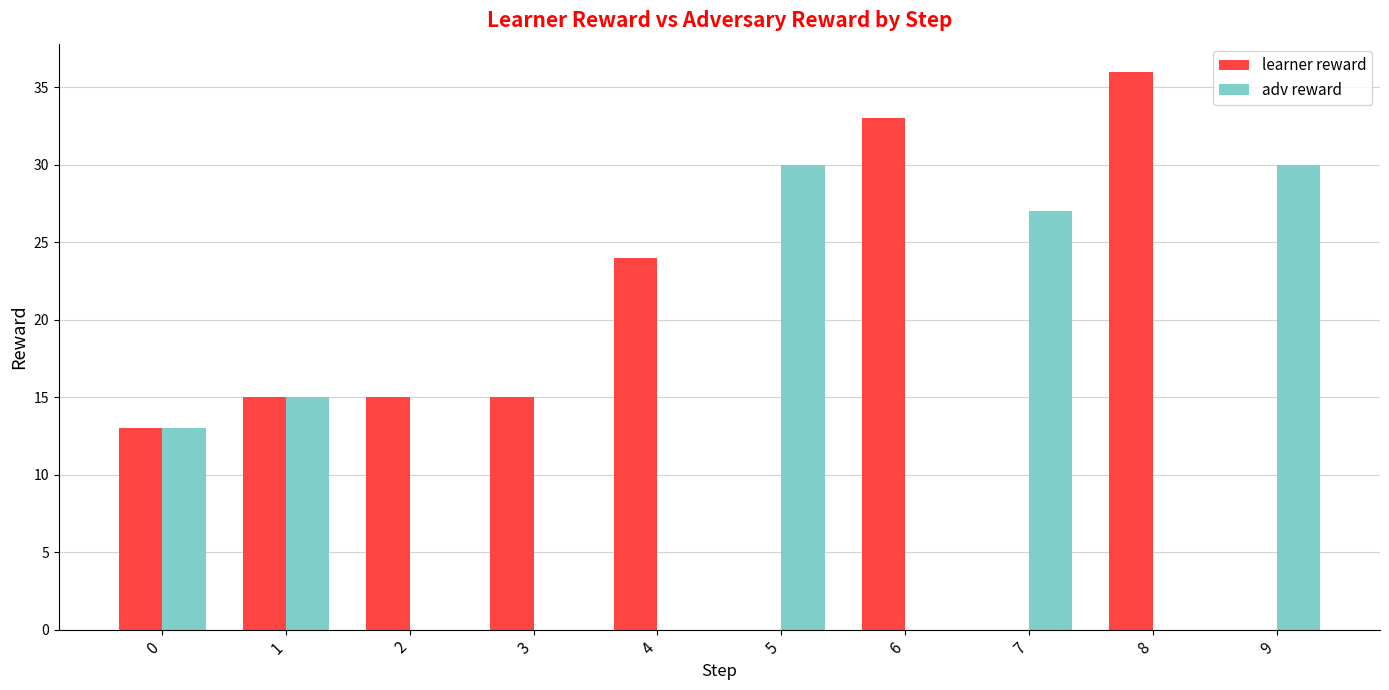

Is it true that adv reward equals 0 at 2?

True